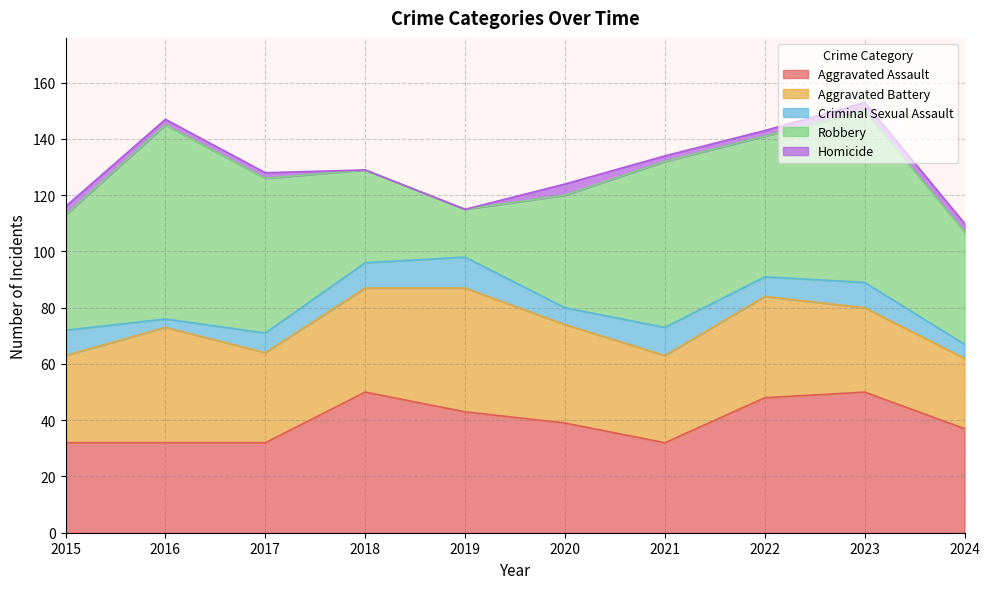

The Aggravated Battery series shows 44 at 2019. True or false?

True